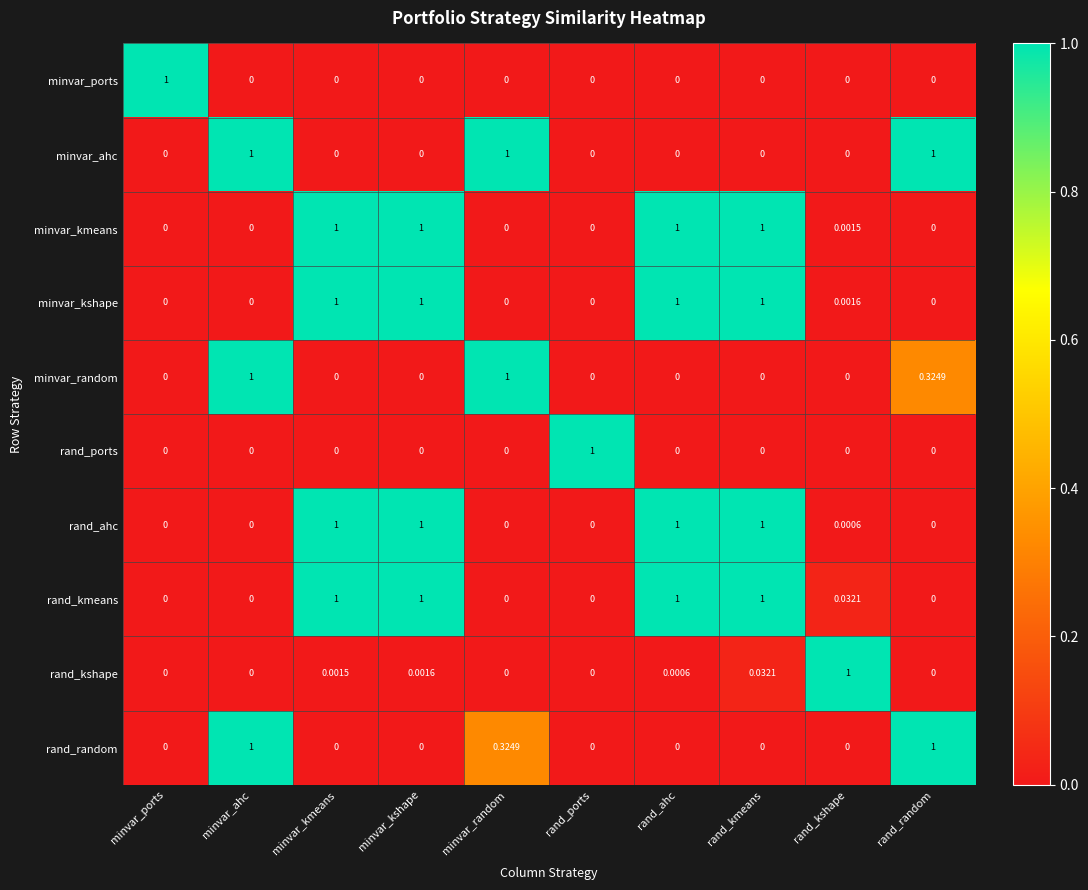

Which category has the highest value in the minvar_ports series?

minvar_ports